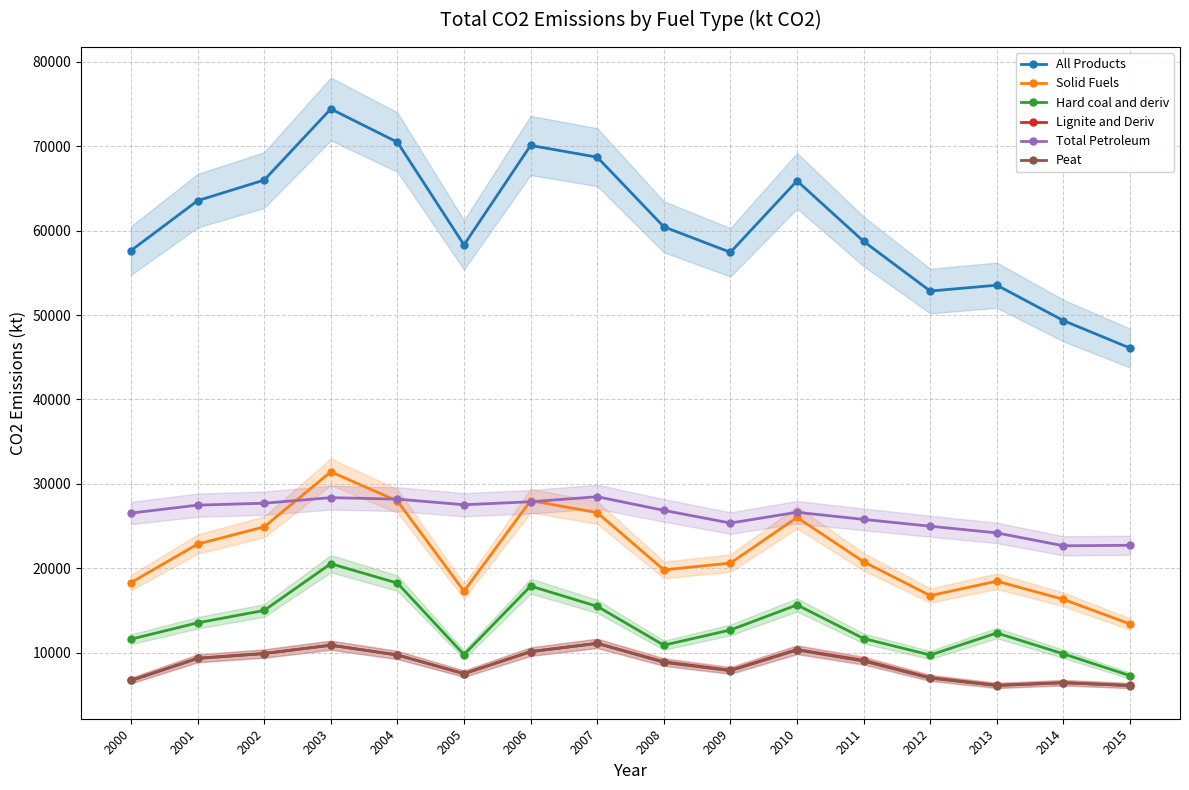

At which label does Peat reach its peak?

2007